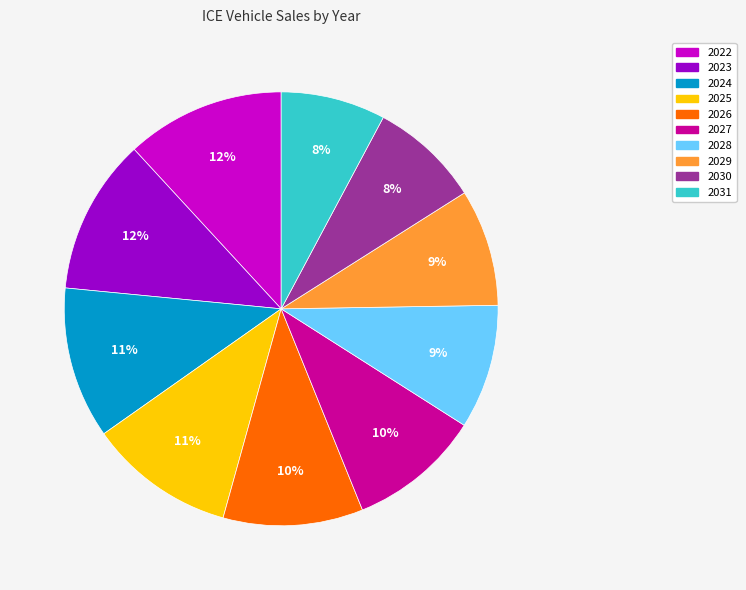

What percentage is the 2025 slice, to the nearest percent?

11%